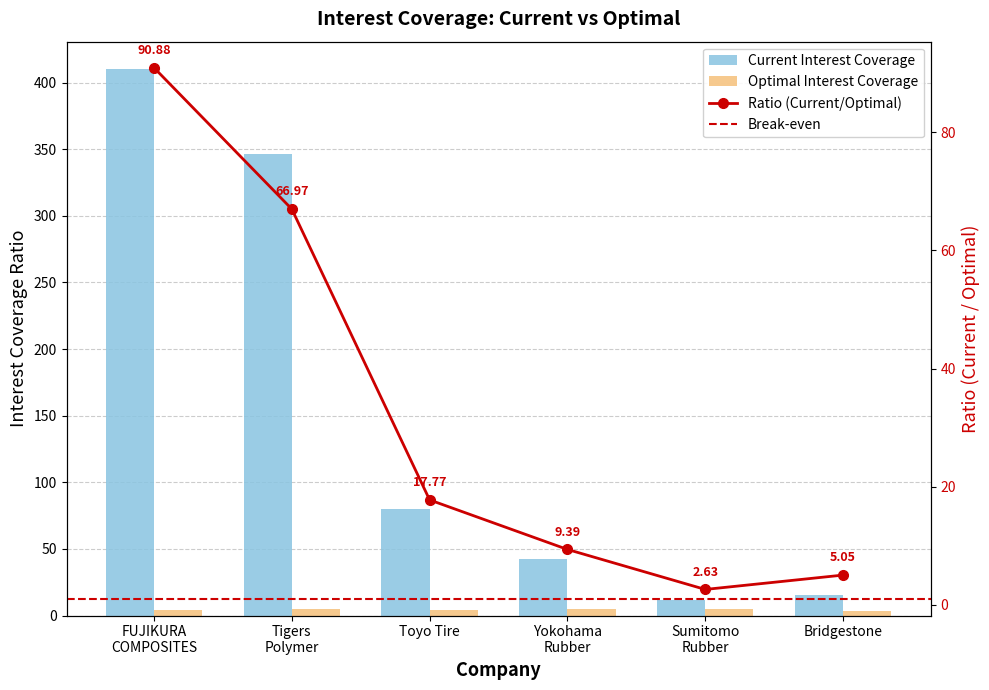

What is the value of the Current Interest Coverage bar at the 5th from the left?

12.0